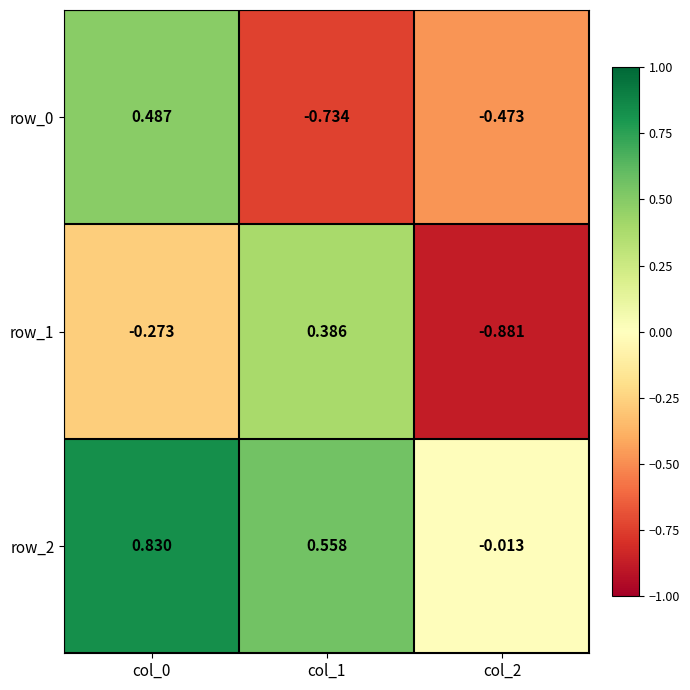

How many values in row_2 are above zero?

2